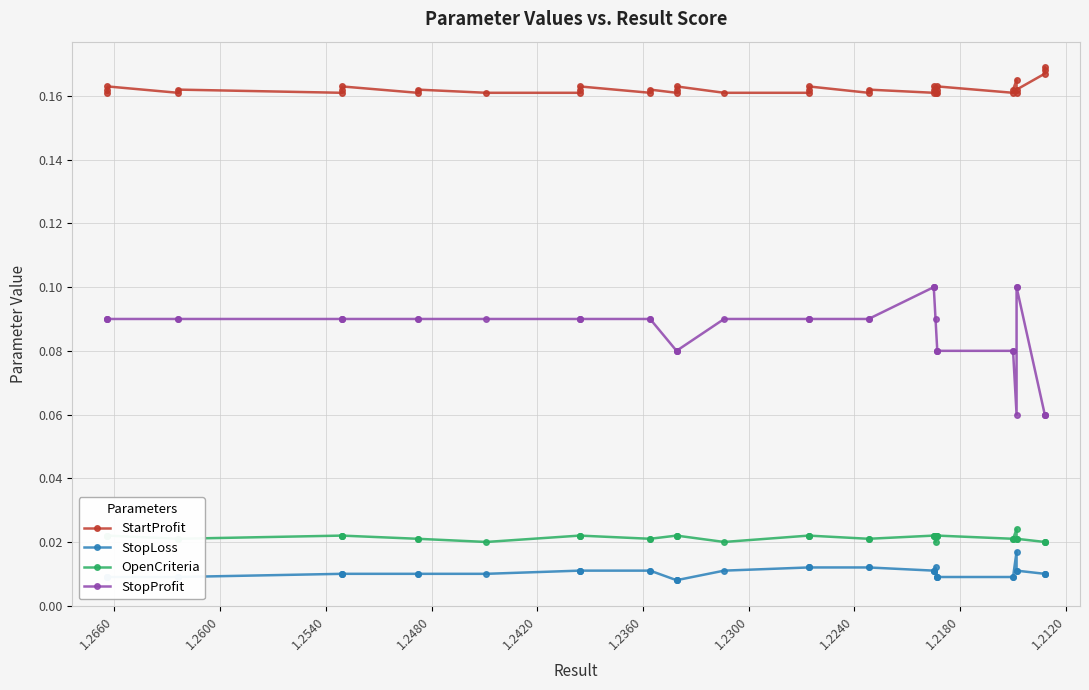

How many interior local peaks does the StartProfit series have?

12